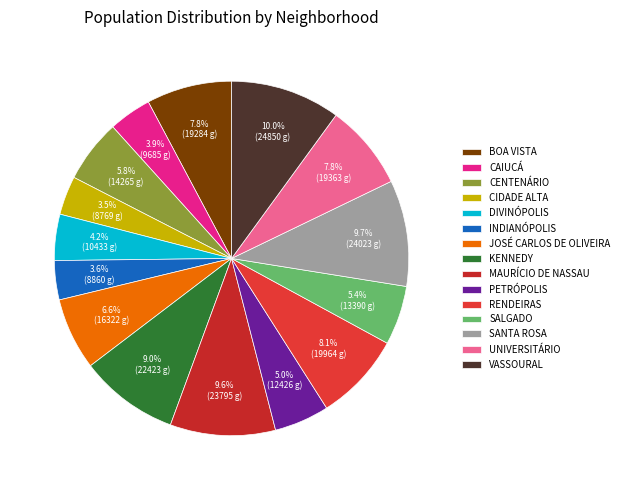

How many slices are in this pie chart?

15